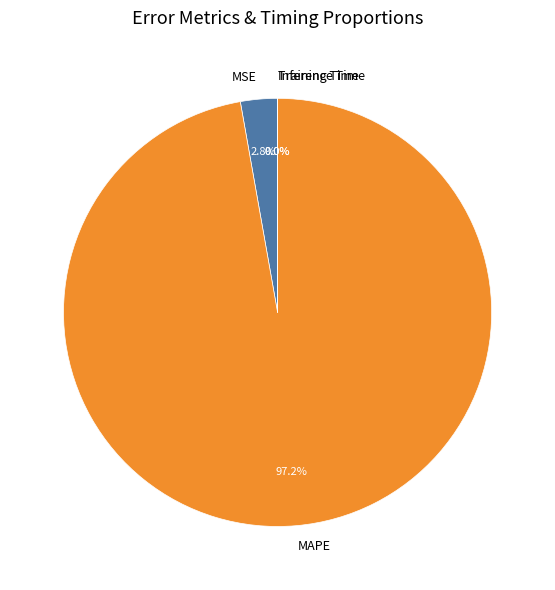

How much of the chart is everything except MSE?

97.2%